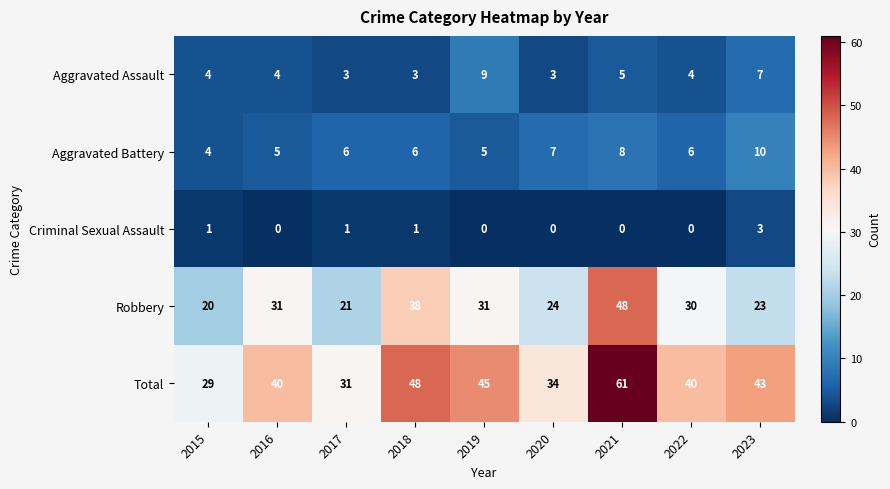

At how many categories does at least one series exceed 59?

1